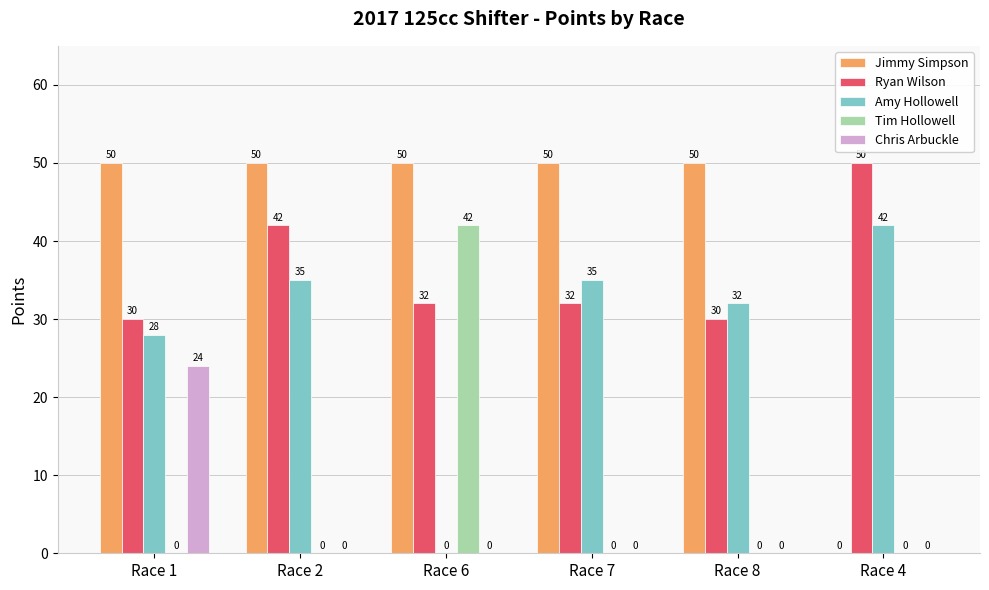

At which label does Tim Hollowell reach its peak?

Race 6